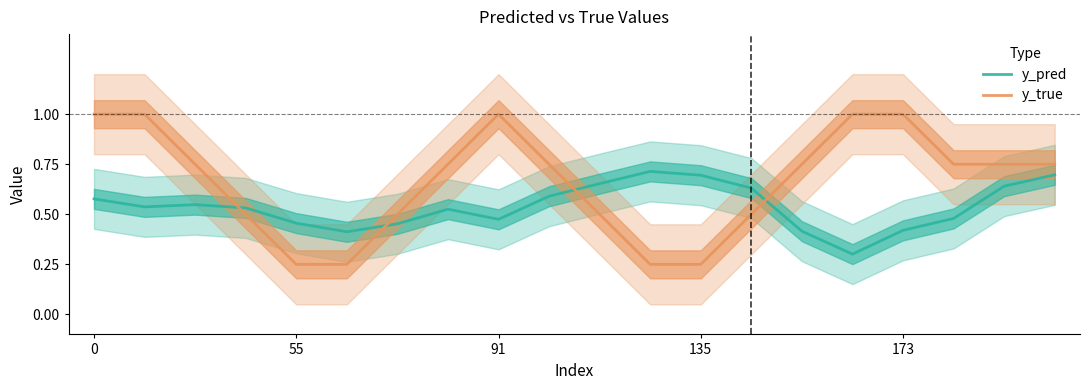

What is the minimum value for y_true?

0.2